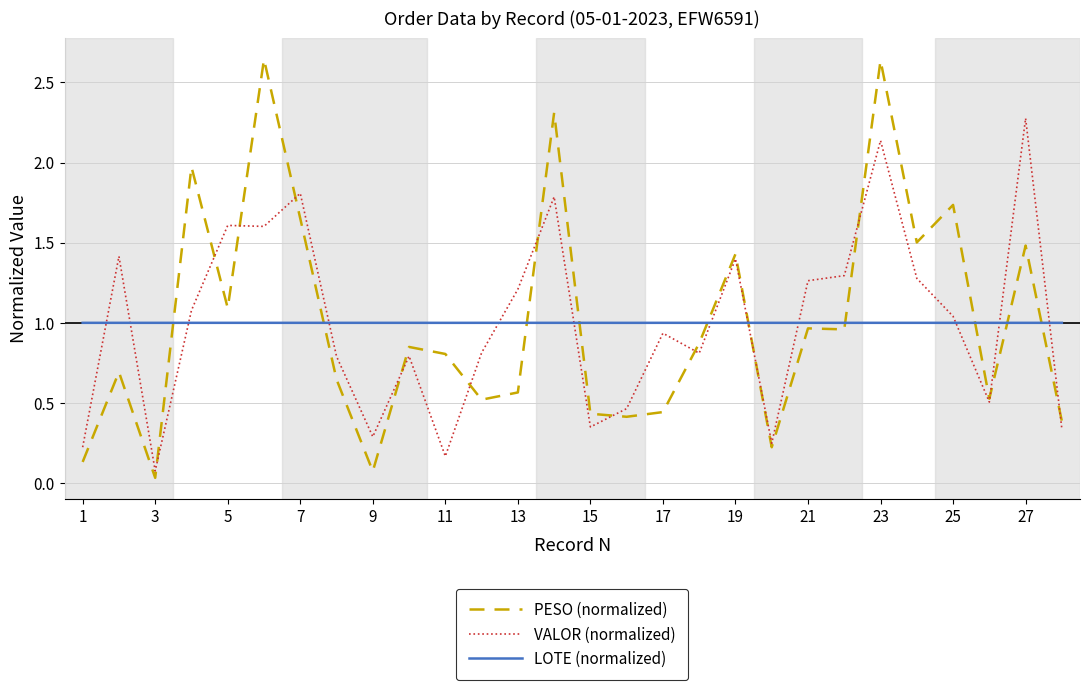

How many times do PESO (normalized) and LOTE (normalized) cross each other?

10